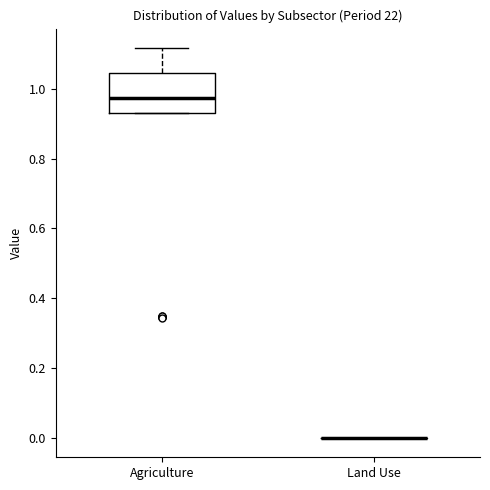

Which box is the tallest, from its lower edge to its upper edge?

Agriculture